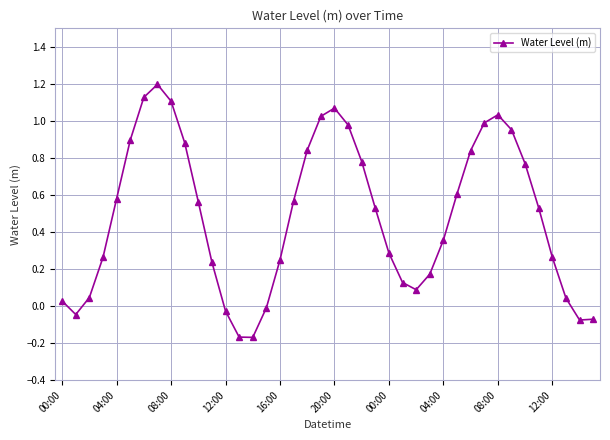

How many interior local peaks (higher than both neighbors) does the data have?

3